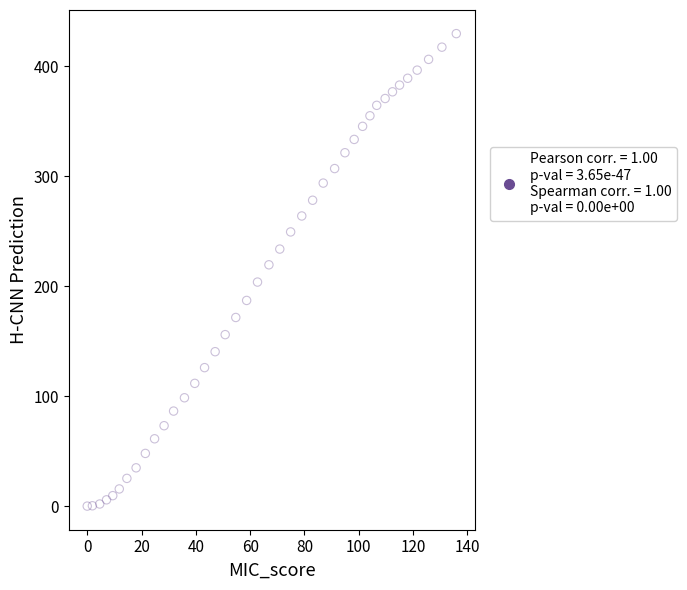

What is the range of X values (max minus min)?

135.9